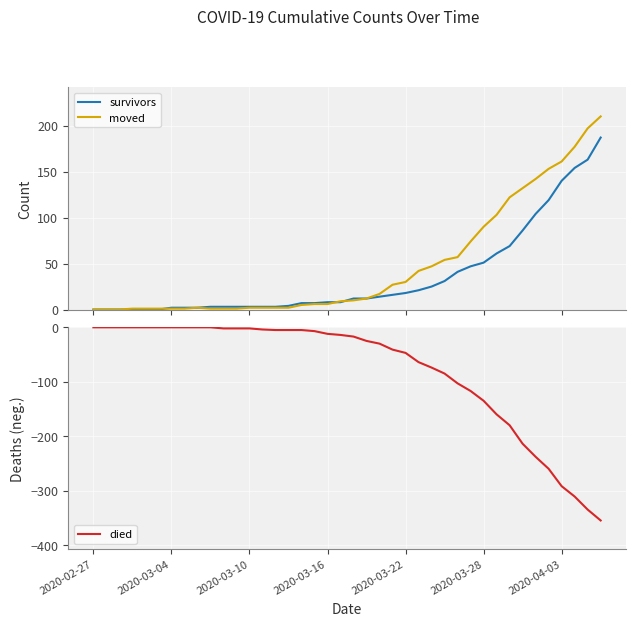

True or false: died has a value of -160 at 31.

True